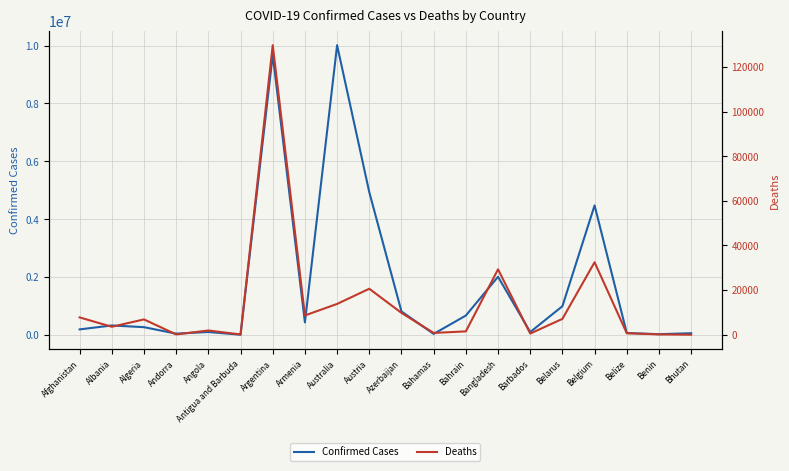

Does the chart display data point markers on the line(s)?

No